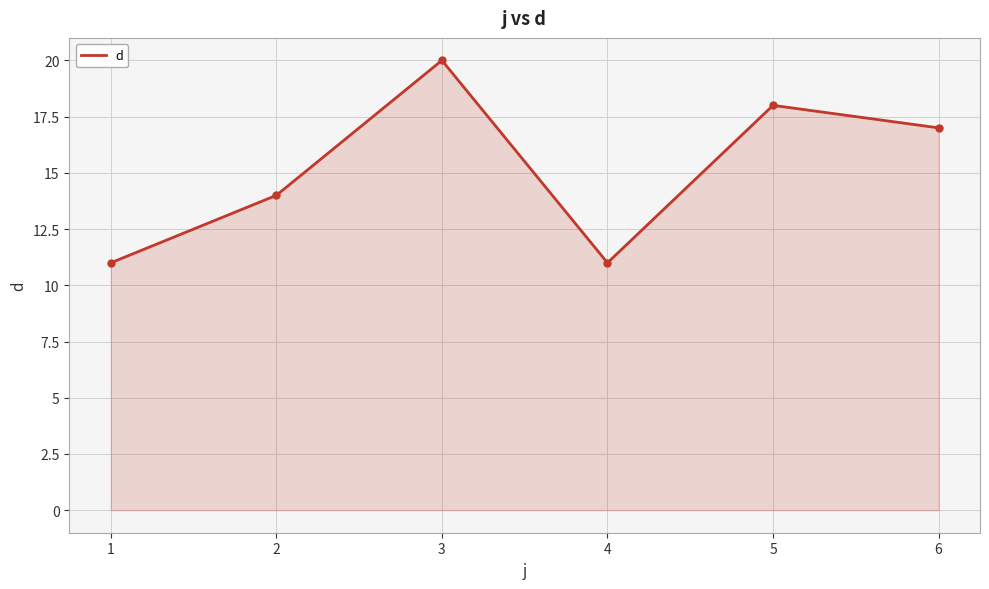

Approximately how many times larger is the value at 4 compared to 6?

0.6